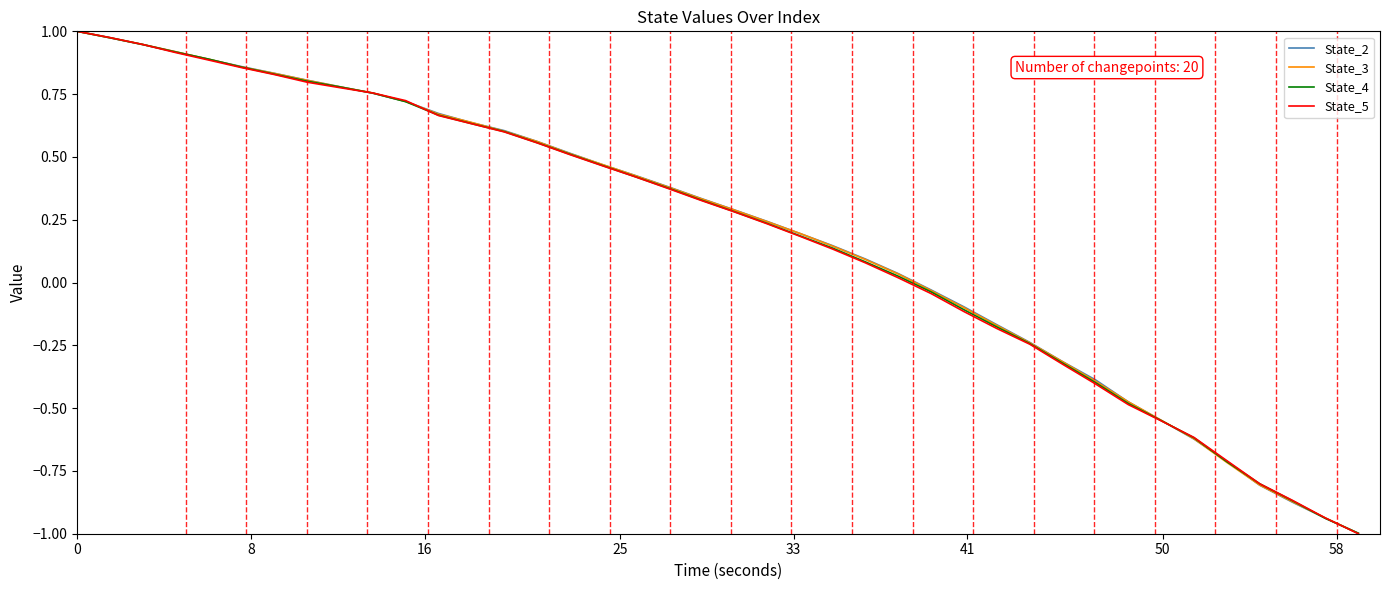

What is the lowest value of the State_4 series?

-1.0